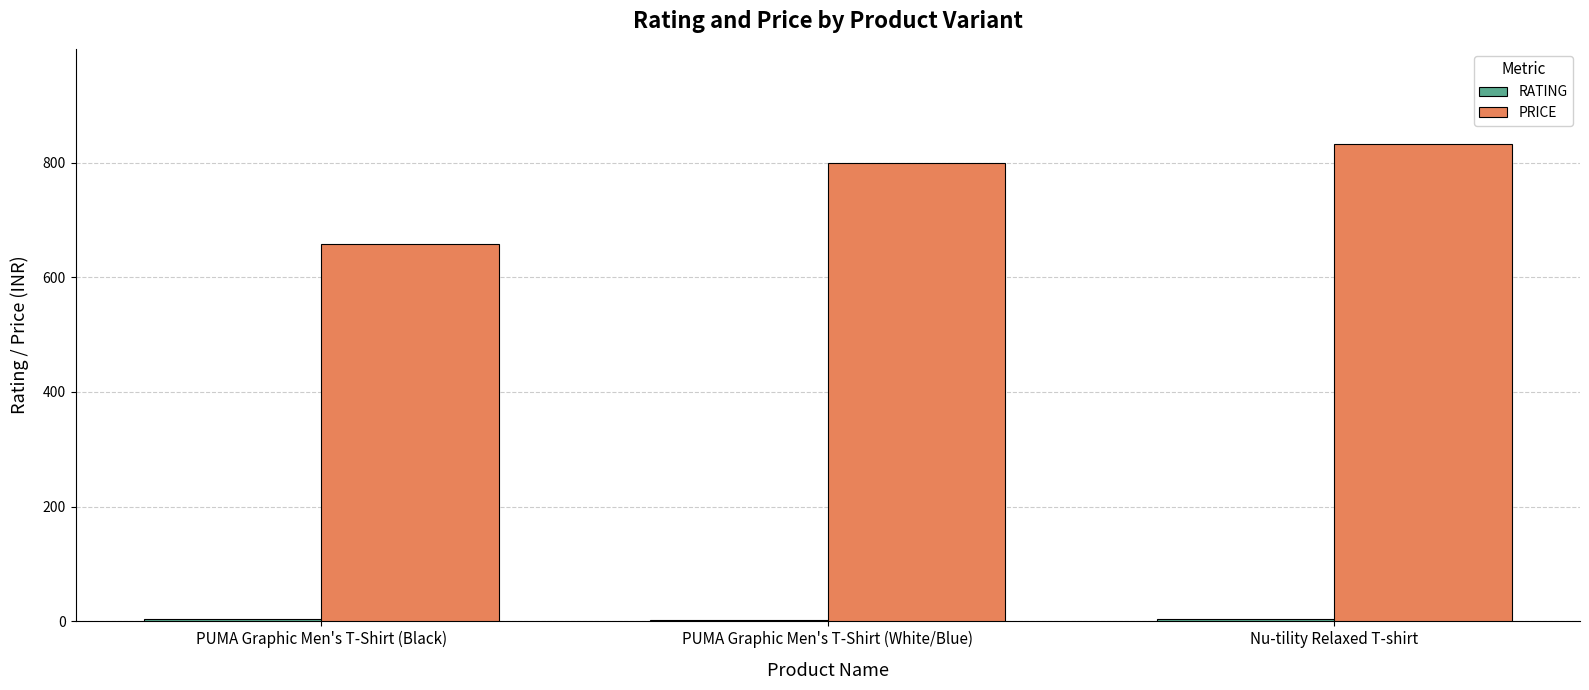

Which category has the highest value across all series?

Nu-tility Relaxed T-shirt